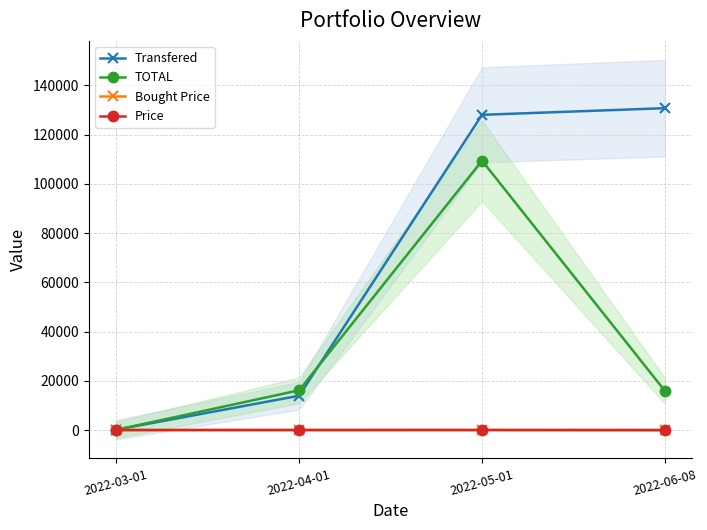

What is the average value of the TOTAL series?

35419.5